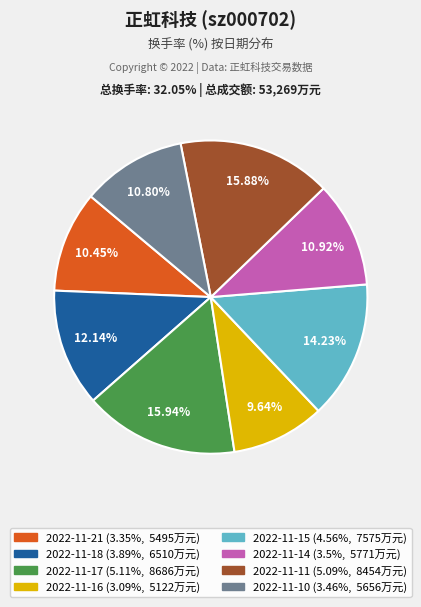

What is the total percentage of 2022-11-17 and 2022-11-14?

26.9%